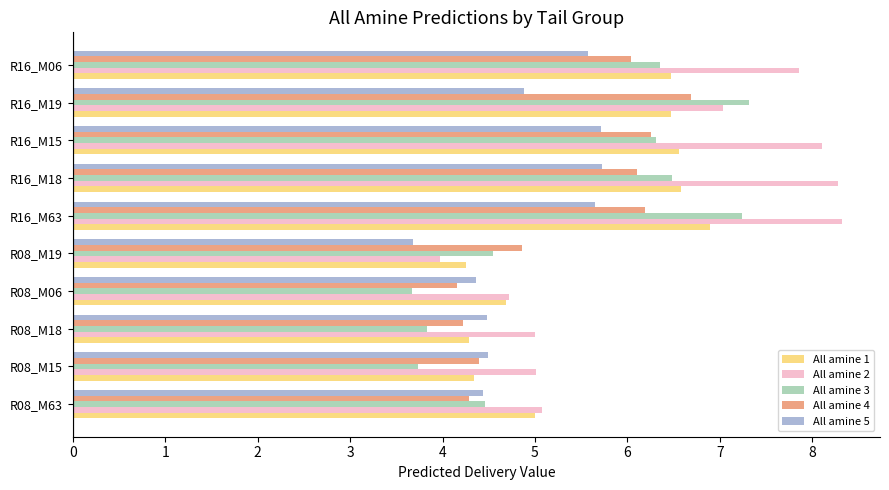

The All amine 4 series shows 6.1 at R16_M18. True or false?

True